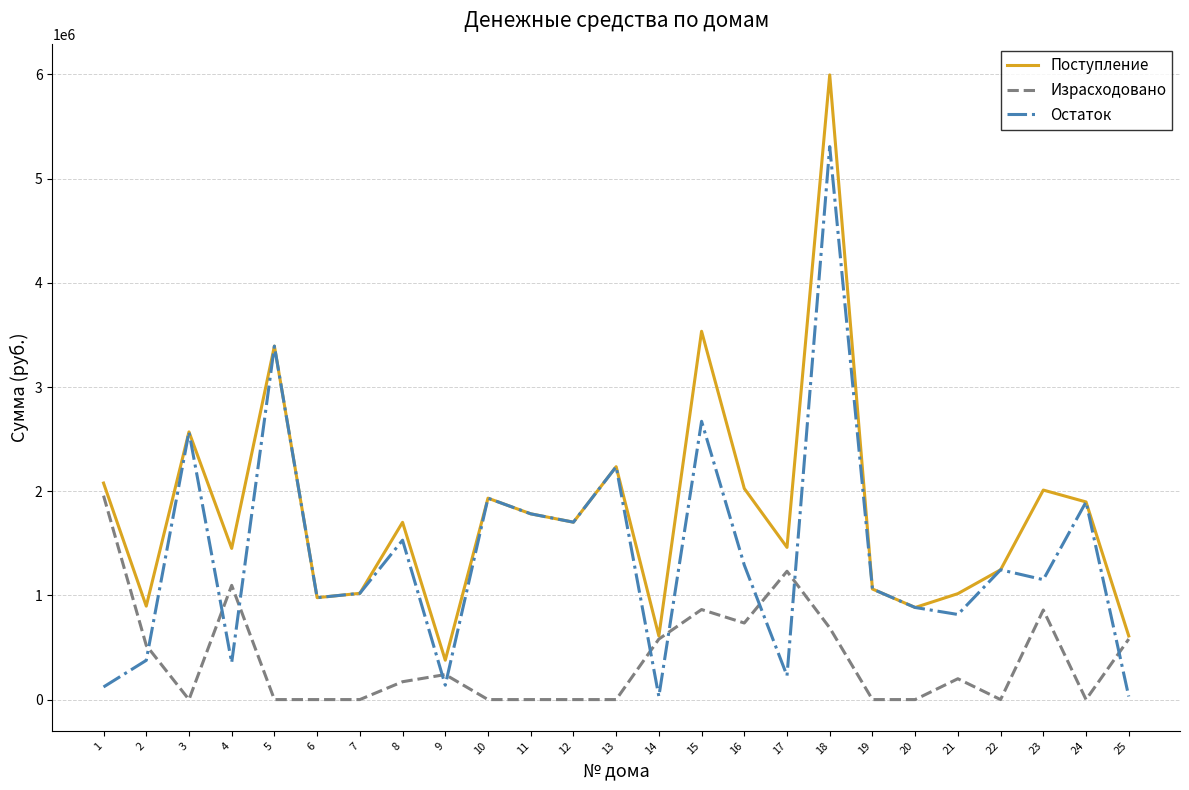

At which category is the sum across all series the highest?

18